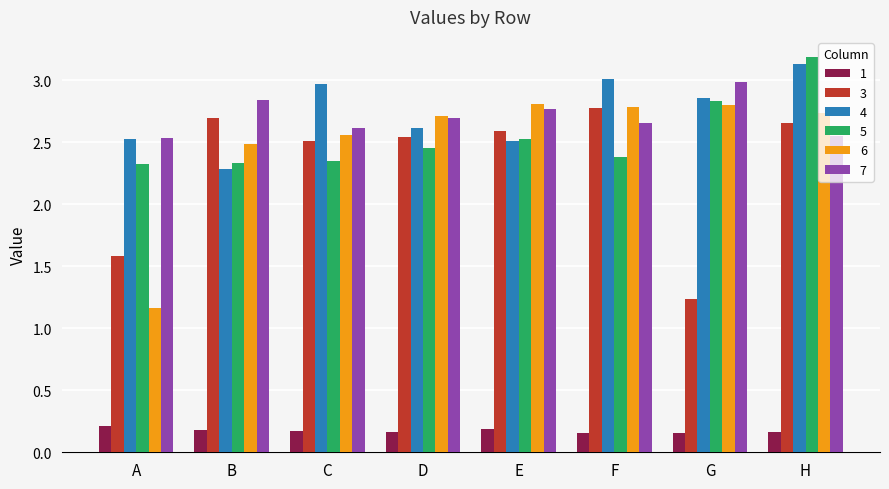

How many 6 values are between 2 and 3?

7